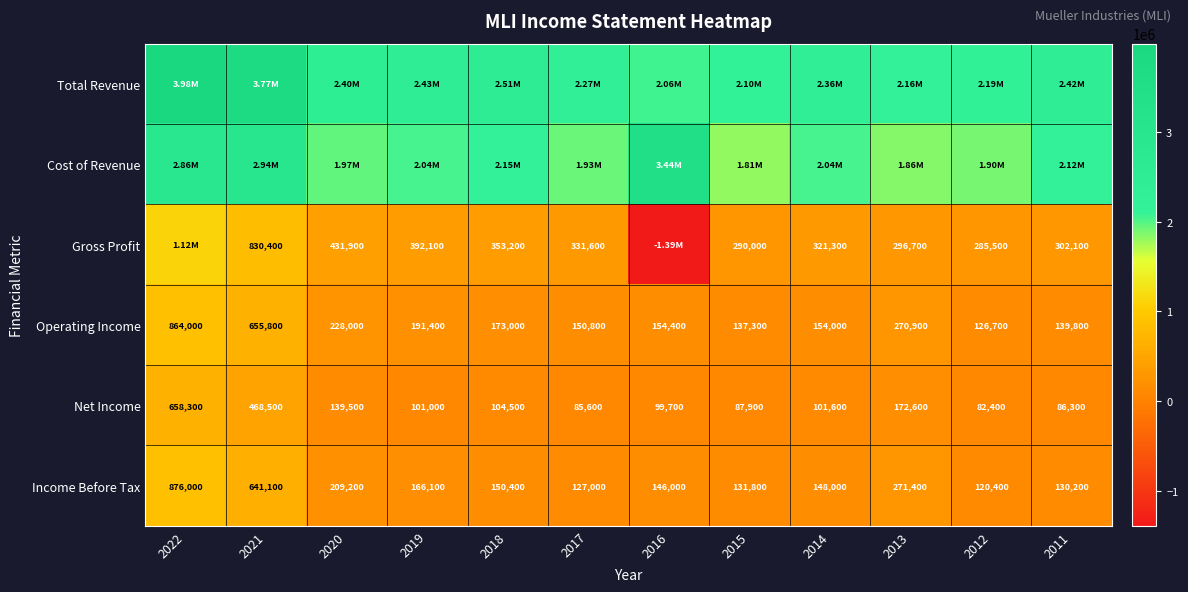

What is the difference between the Income Before Tax values at 2014 and 2021?

493100